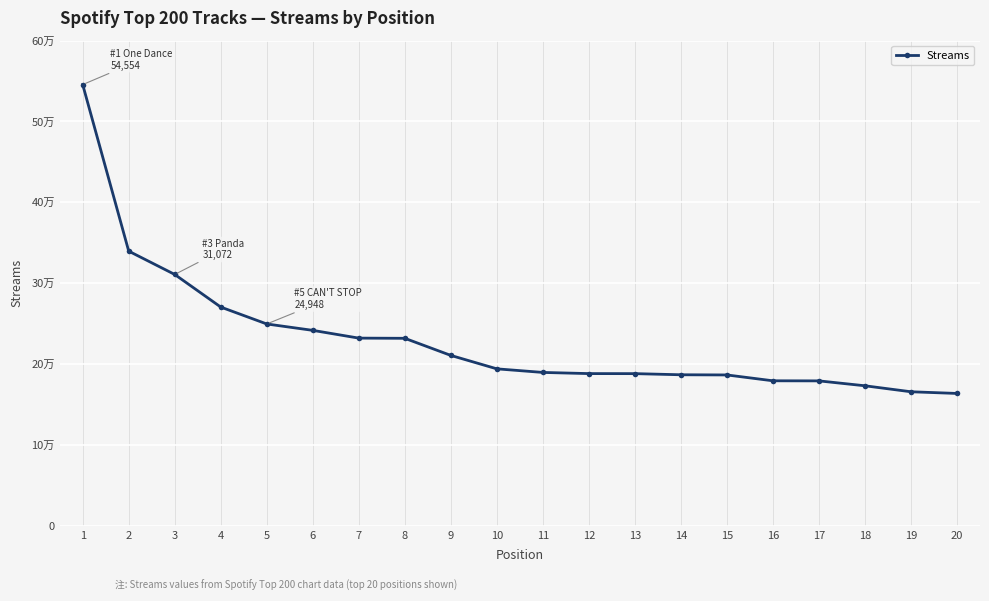

List the labels in order of value, smallest first.

20, 19, 18, 17, 16, 15, 14, 13, 12, 11, 10, 9, 8, 7, 6, 5, 4, 3, 2, 1